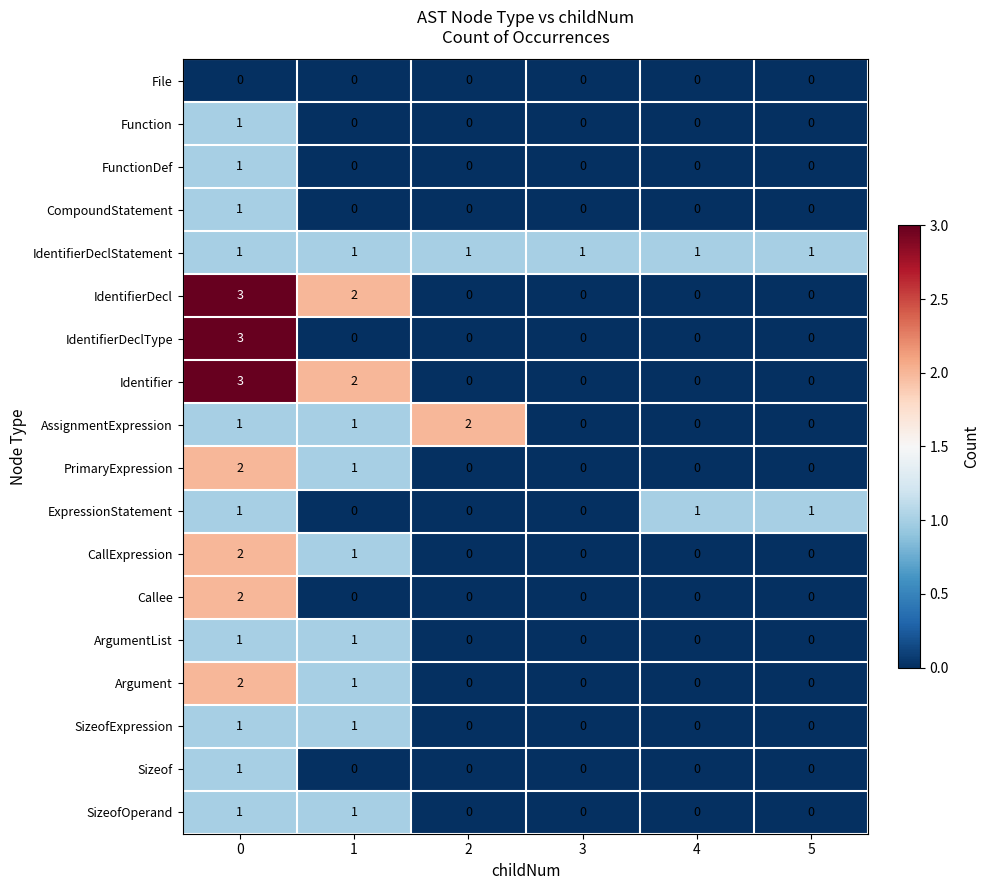

The value of SizeofOperand at 5 is 1. True or false?

False